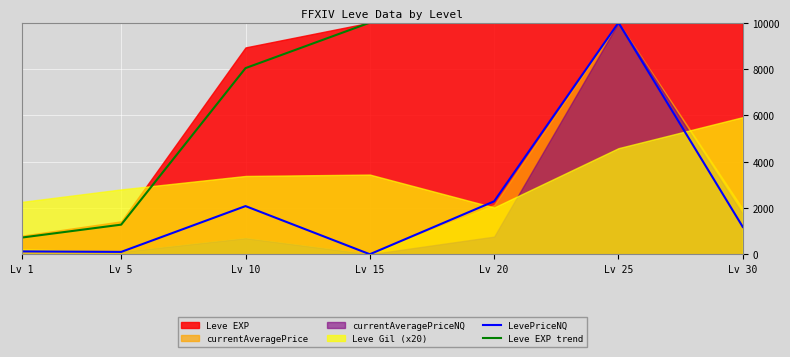

What is the value of the LevePriceNQ point at the 1st from the left?

123.3